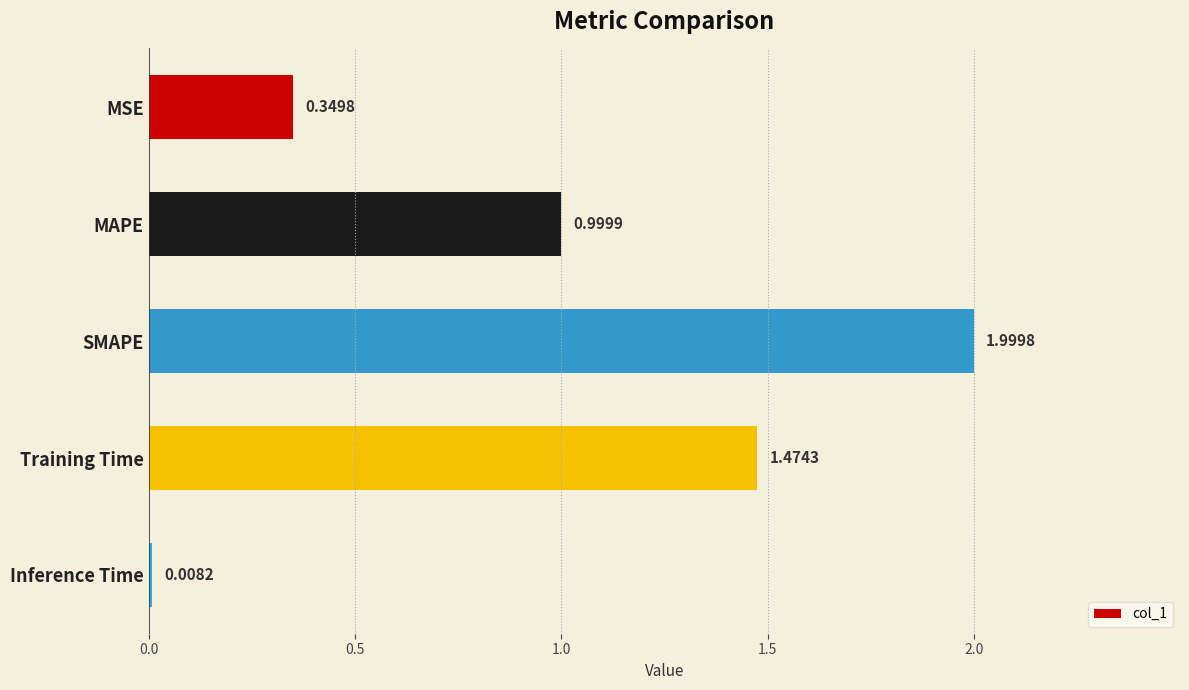

What is the difference between the maximum and minimum values?

2.0